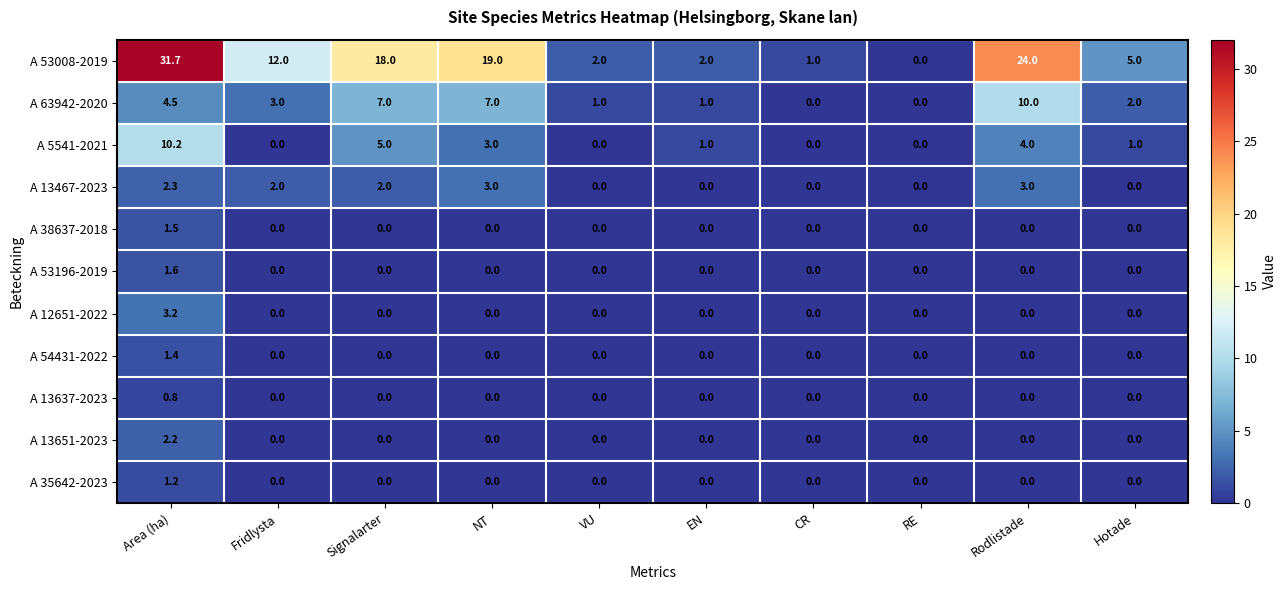

What is the greatest value displayed?

31.7